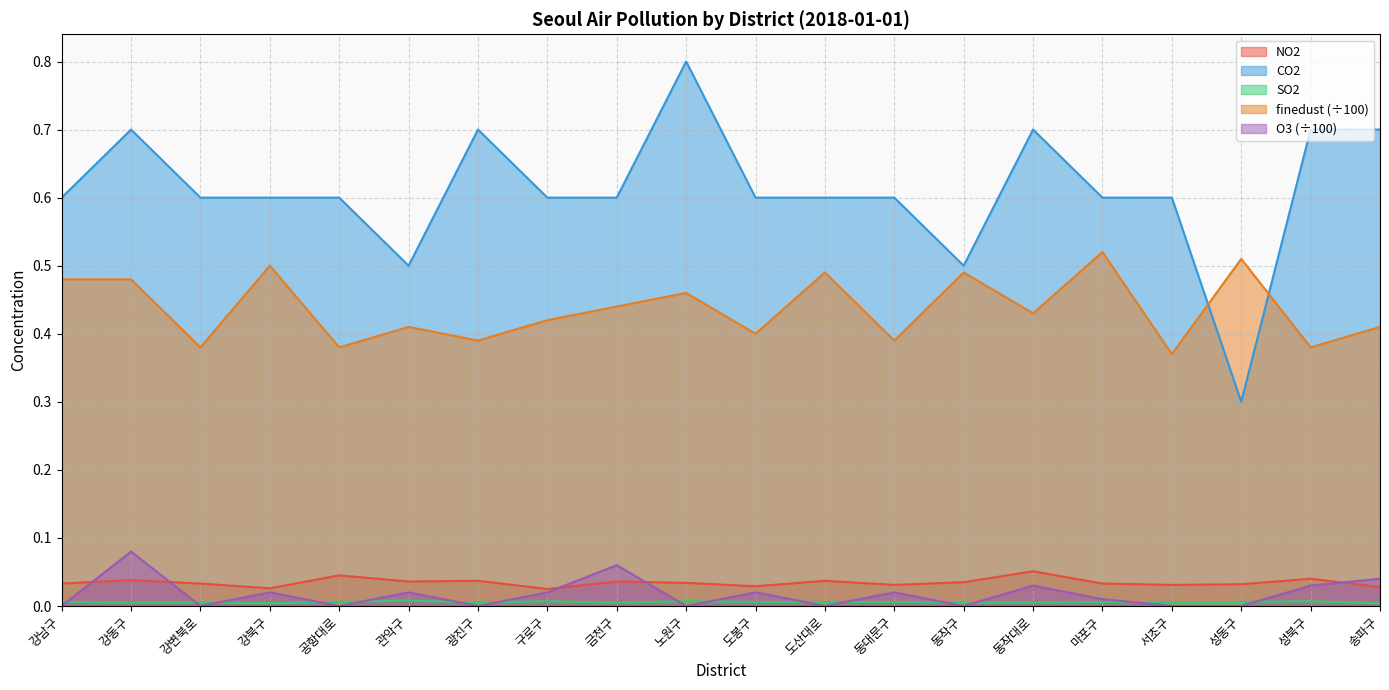

True or false: finedust and NO2 cross at least once.

False